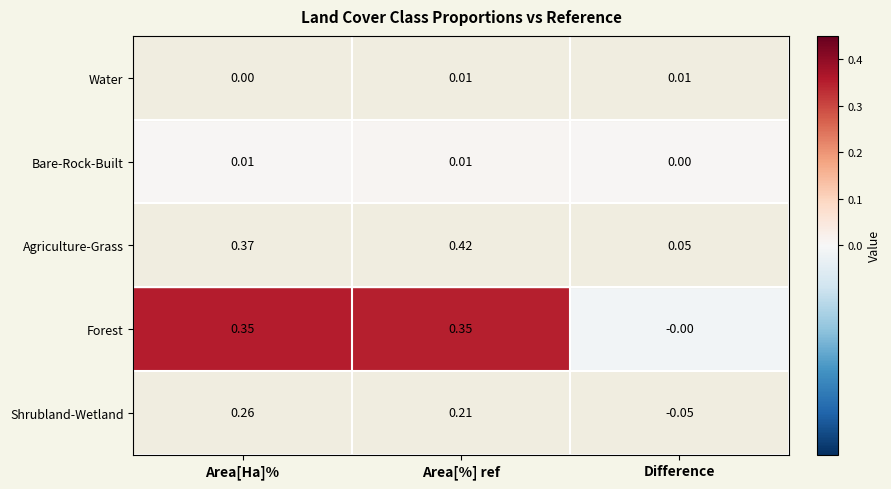

How many categories are shown in the chart?

3